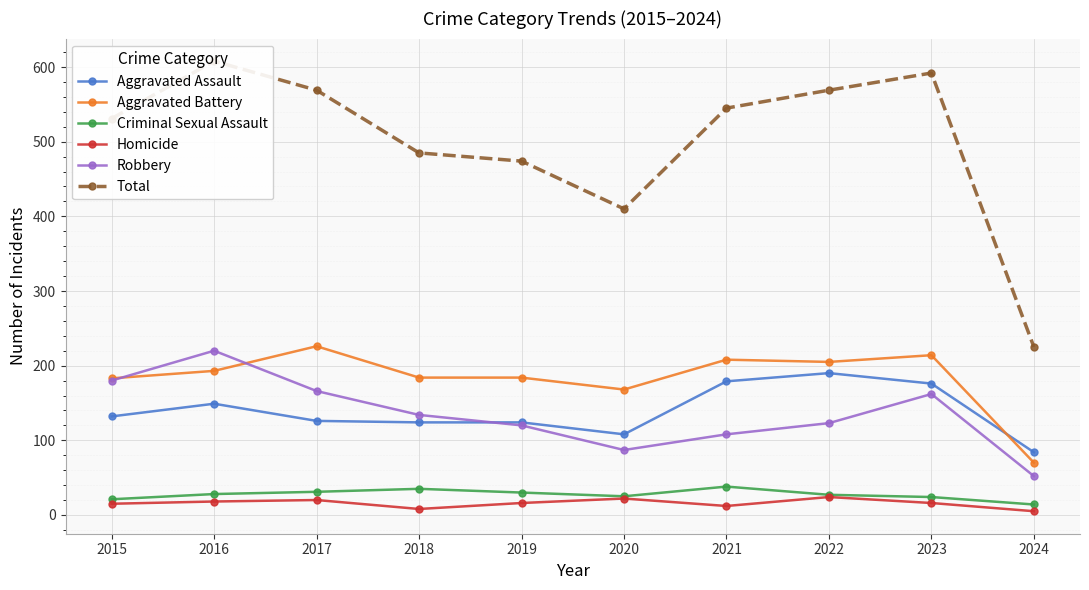

What are all the series names shown in the legend?

Aggravated Assault, Aggravated Battery, Criminal Sexual Assault, Homicide, Robbery, Total